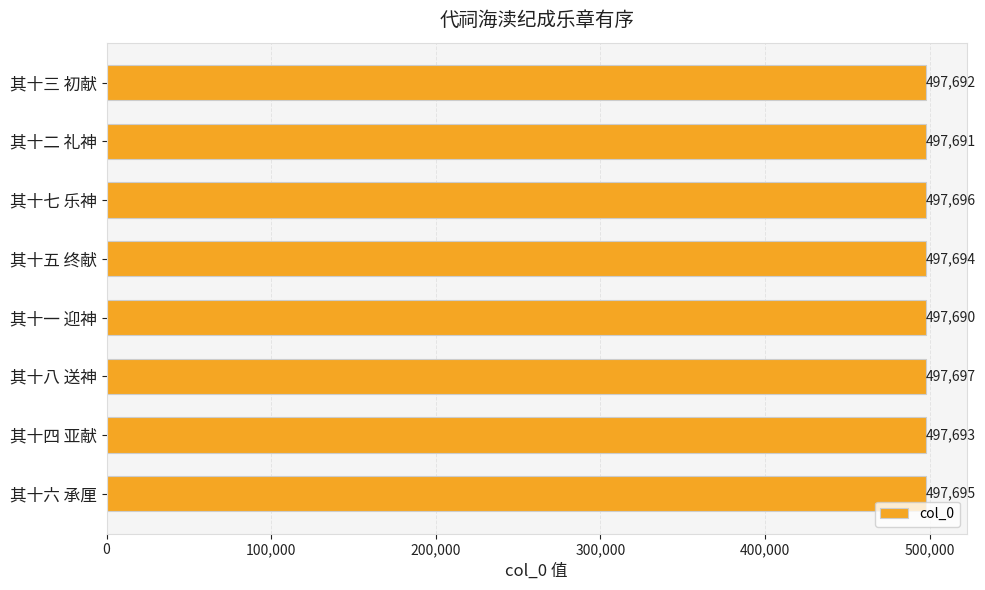

Which category has the highest value across all series?

其十八 送神